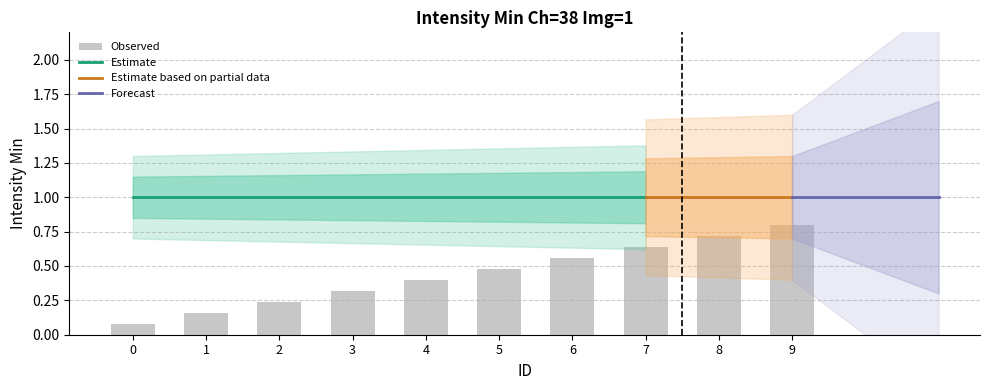

Rank the categories by value from lowest to highest.

0, 1, 2, 3, 4, 5, 6, 7, 8, 9